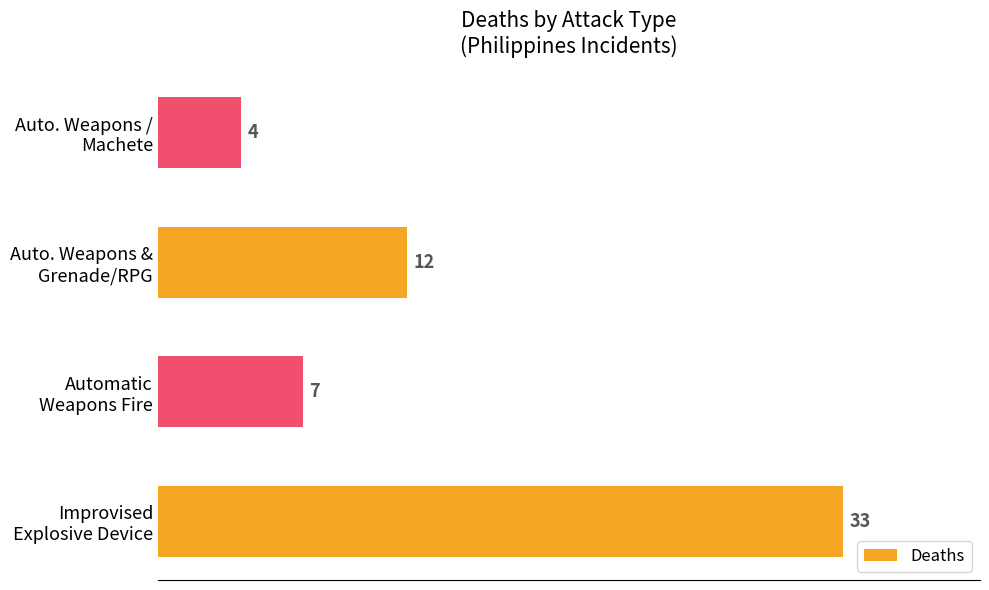

Count the values in the range 7 to 33.

3